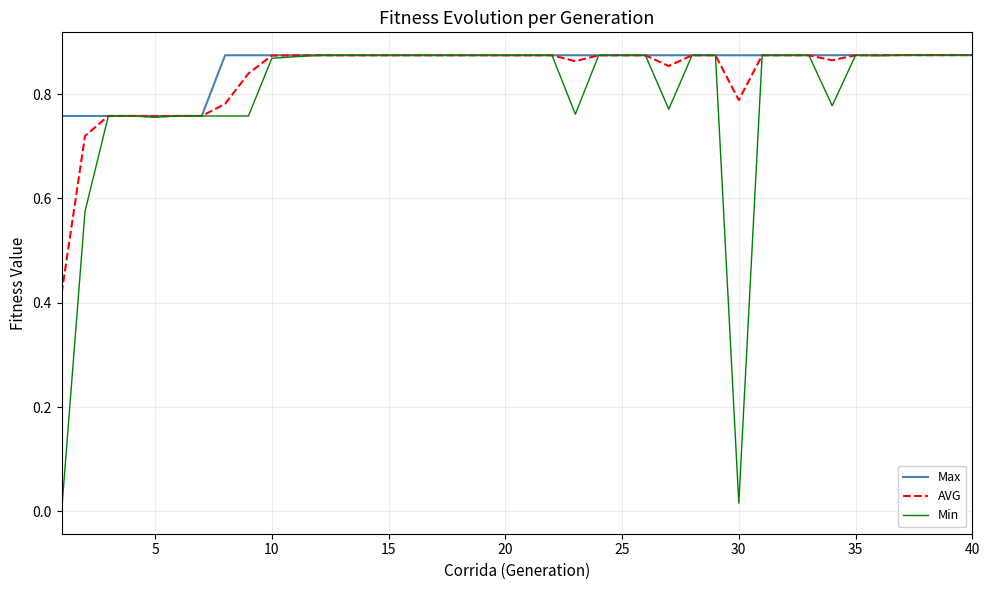

Which series has the widest spread of values?

Min